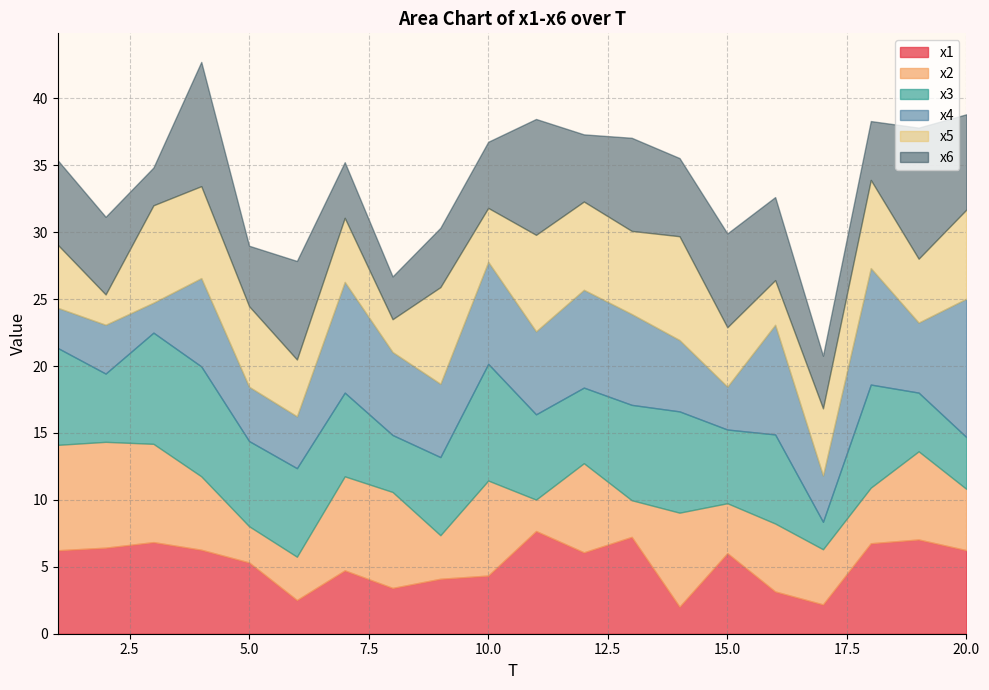

True or false: x2 has more than 1 points higher than both neighbors.

True